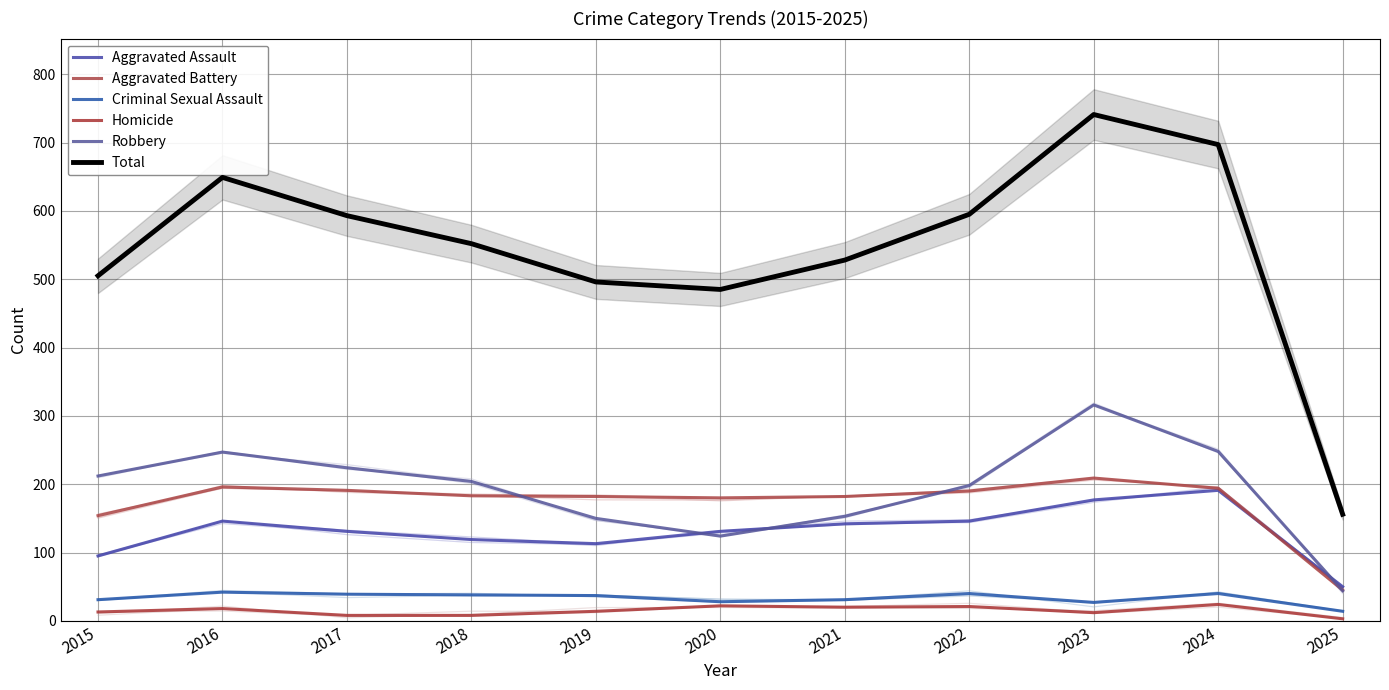

True or false: Robbery and Total intersect in this chart.

False